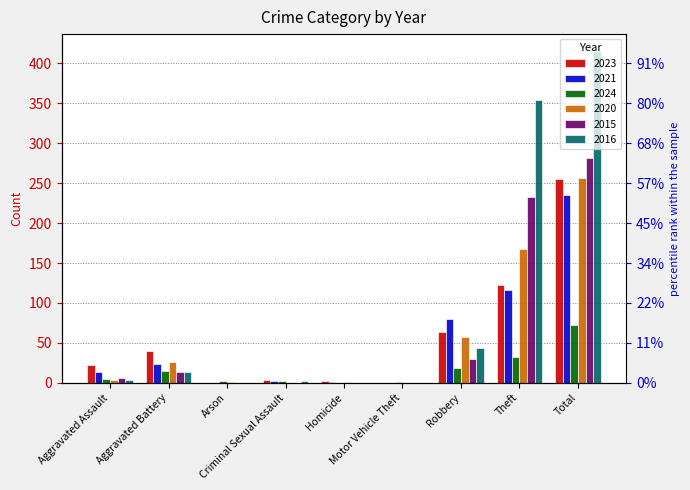

Reading left to right, transcribe all the data shown in this chart.

2023: Aggravated Assault=22	Aggravated Battery=40	Arson=0	Criminal Sexual Assault=3	Homicide=2	Motor Vehicle Theft=0	Robbery=64	Theft=122	Total=255
2021: Aggravated Assault=13	Aggravated Battery=23	Arson=0	Criminal Sexual Assault=2	Homicide=1	Motor Vehicle Theft=0	Robbery=80	Theft=116	Total=235
2024: Aggravated Assault=5	Aggravated Battery=15	Arson=2	Criminal Sexual Assault=2	Homicide=0	Motor Vehicle Theft=1	Robbery=18	Theft=32	Total=73
2020: Aggravated Assault=4	Aggravated Battery=26	Arson=1	Criminal Sexual Assault=0	Homicide=1	Motor Vehicle Theft=0	Robbery=57	Theft=168	Total=257
2015: Aggravated Assault=6	Aggravated Battery=13	Arson=0	Criminal Sexual Assault=0	Homicide=0	Motor Vehicle Theft=0	Robbery=30	Theft=233	Total=282
2016: Aggravated Assault=3	Aggravated Battery=13	Arson=0	Criminal Sexual Assault=2	Homicide=0	Motor Vehicle Theft=0	Robbery=44	Theft=354	Total=416